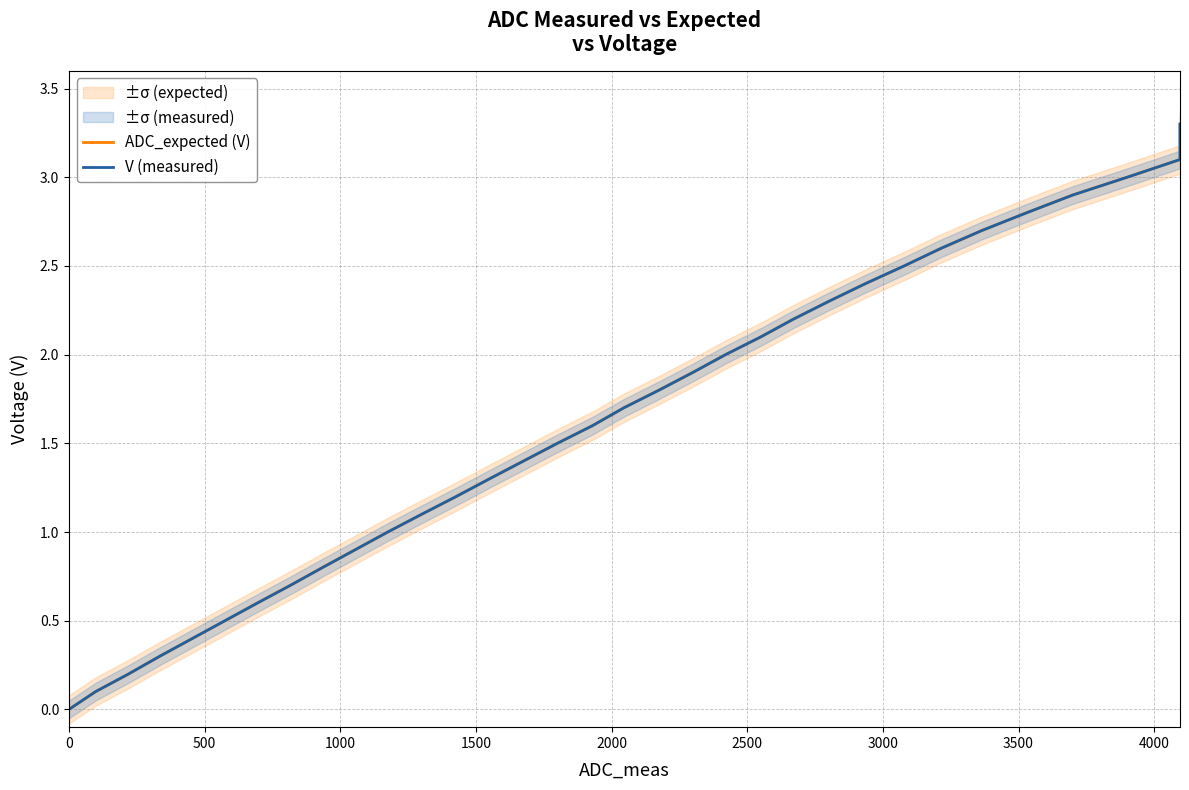

Which series has the largest total across all categories?

ADC_expected (V)